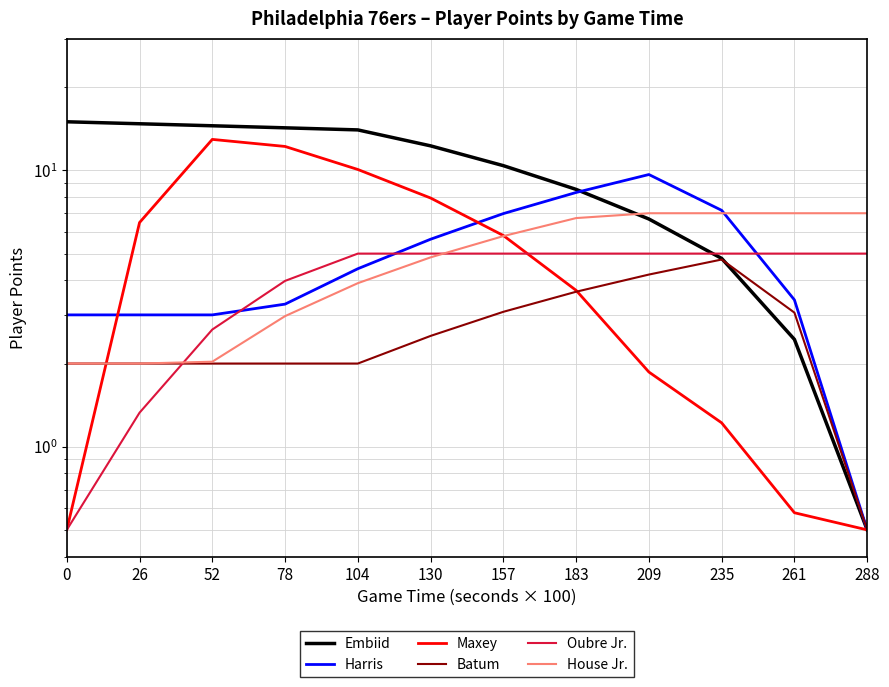

At which label does Oubre Jr. reach its peak?

104